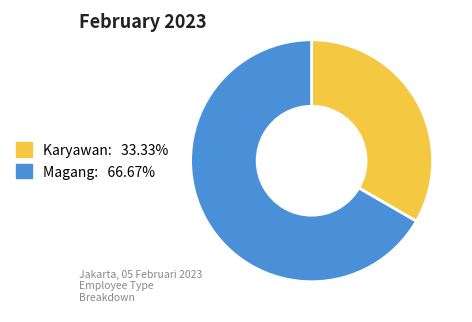

Count the number of slices in the pie.

2